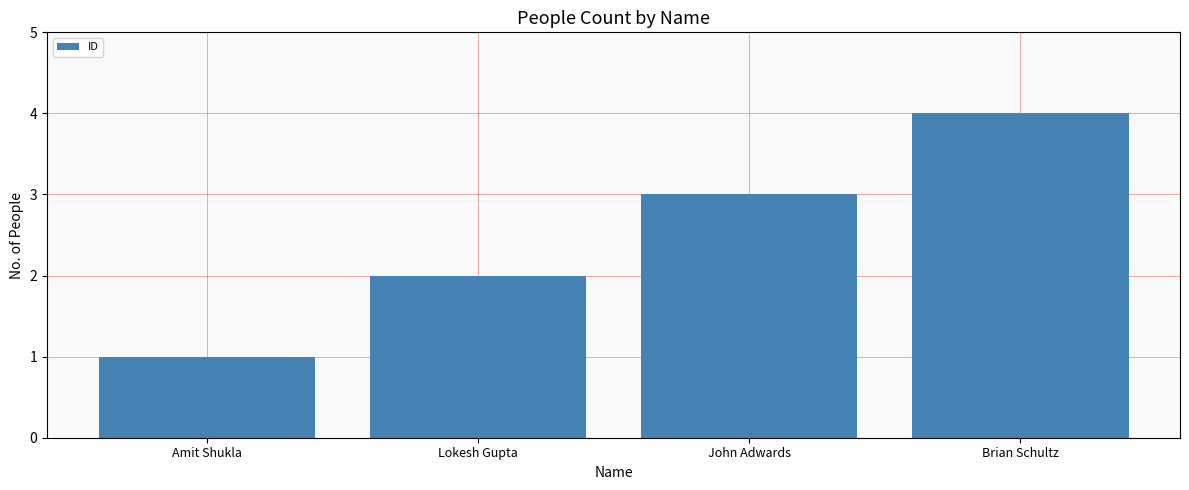

What is the sum of the values at Brian Schultz and John Adwards?

7